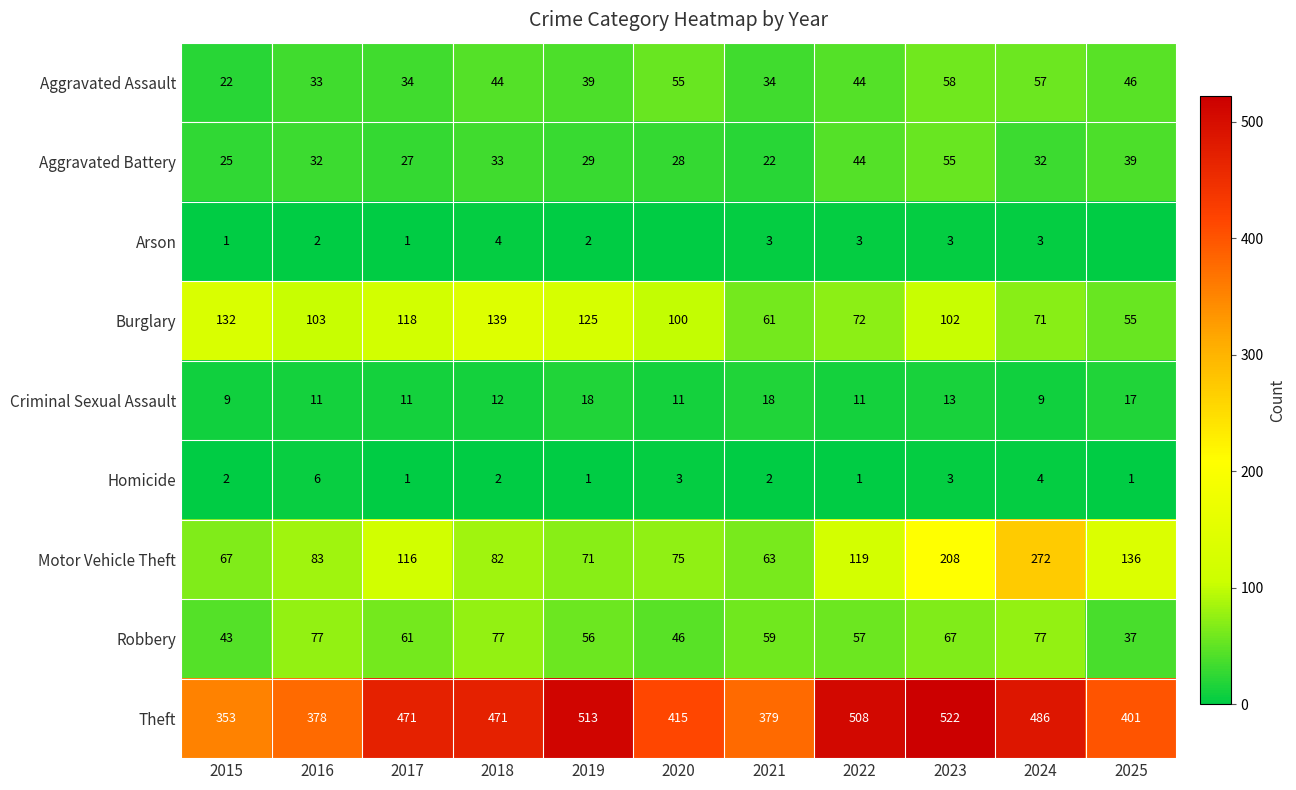

What is the spread (max minus min) of values at 2017?

470